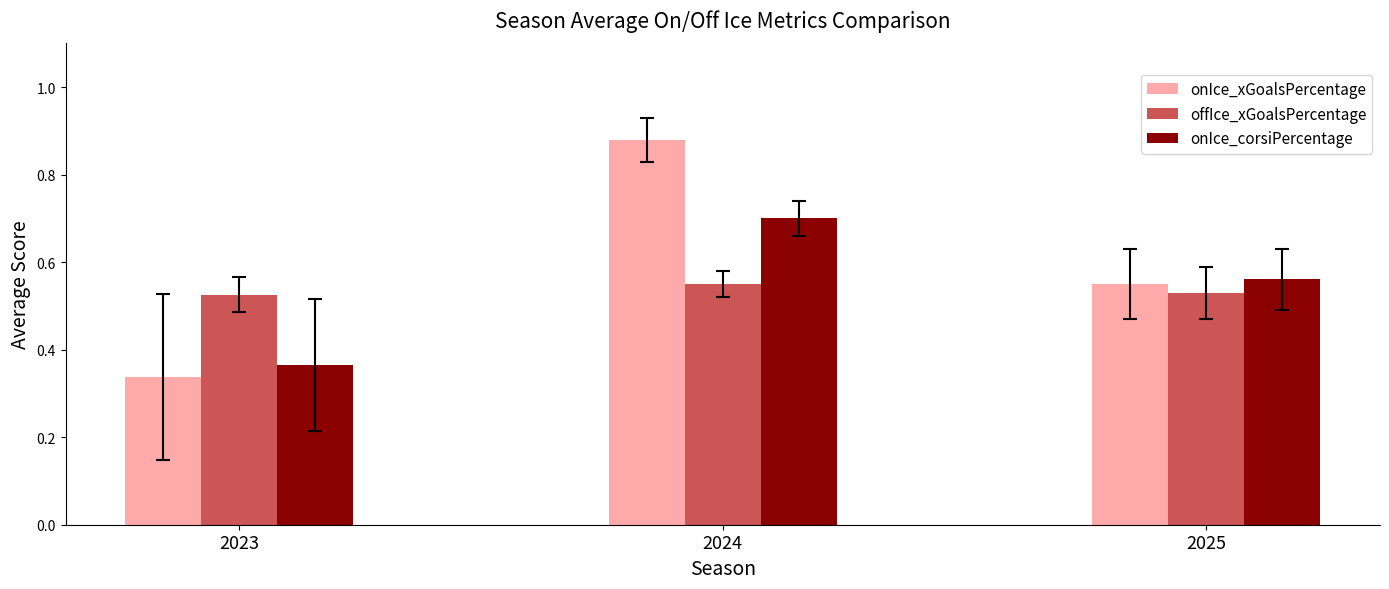

How many series are shown in this chart?

3